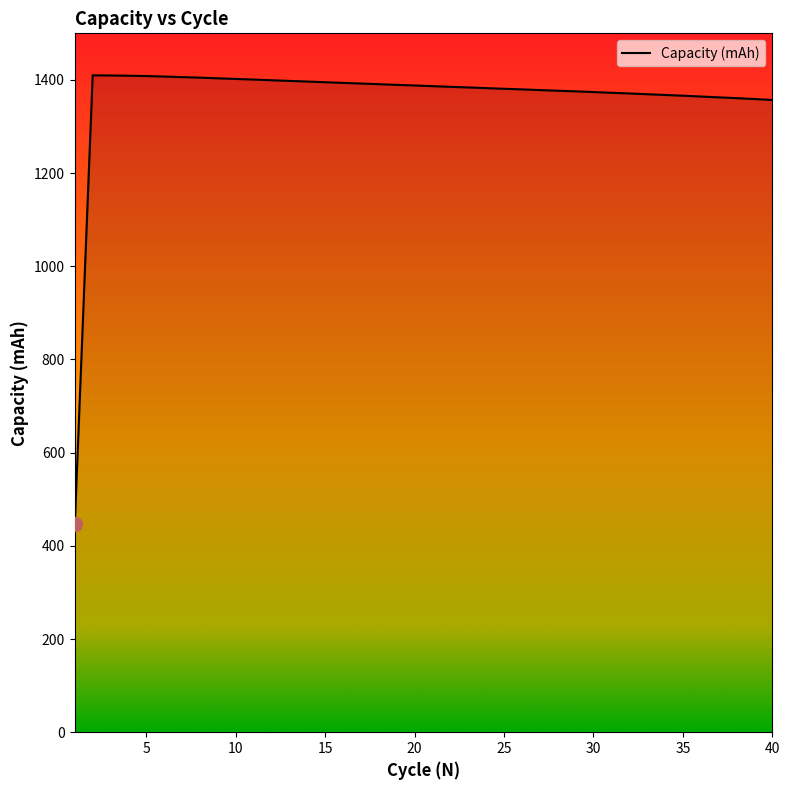

What is the difference between the maximum and minimum values?

963.6